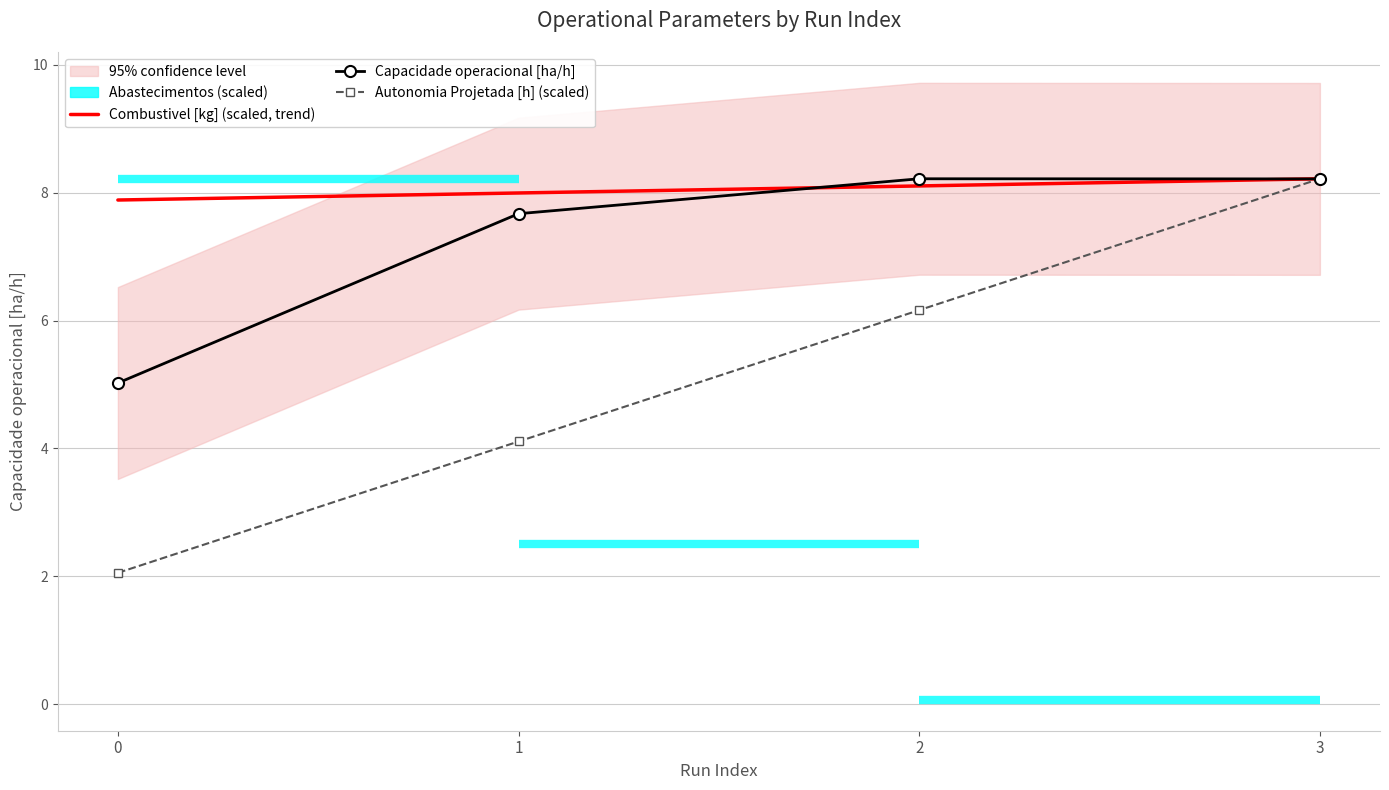

What is the minimum value for Autonomia Projetada [h] (scaled)?

2.1